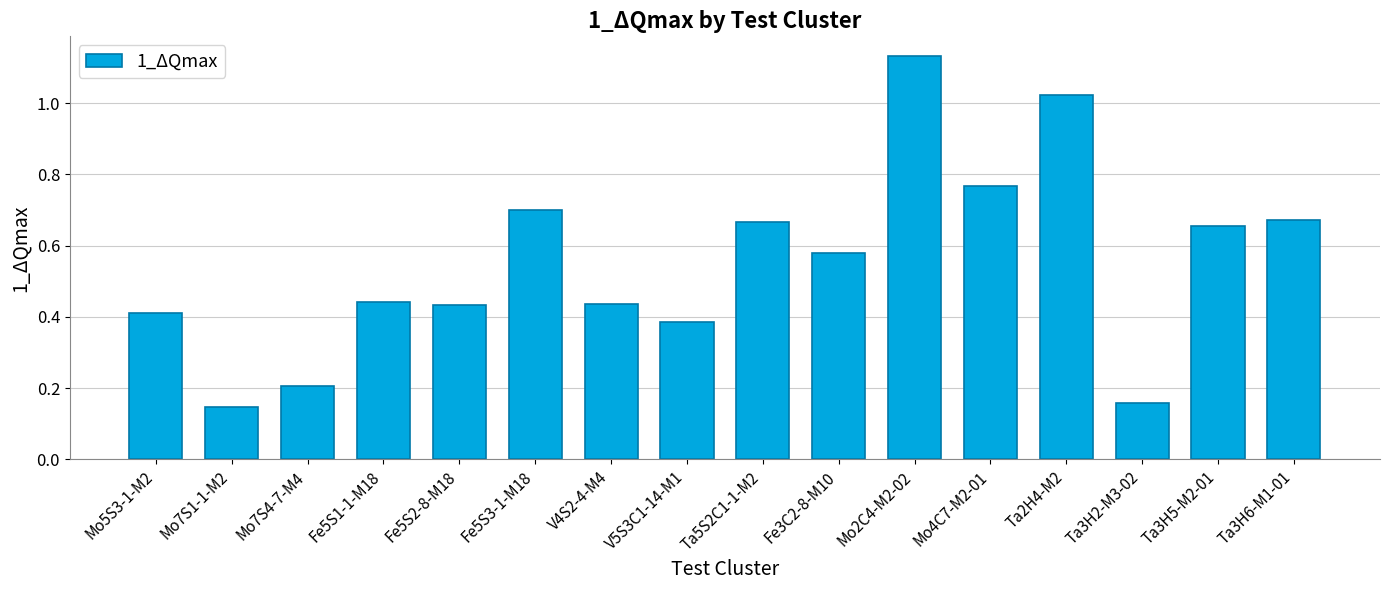

What is the difference between the second highest and second lowest values?

0.9